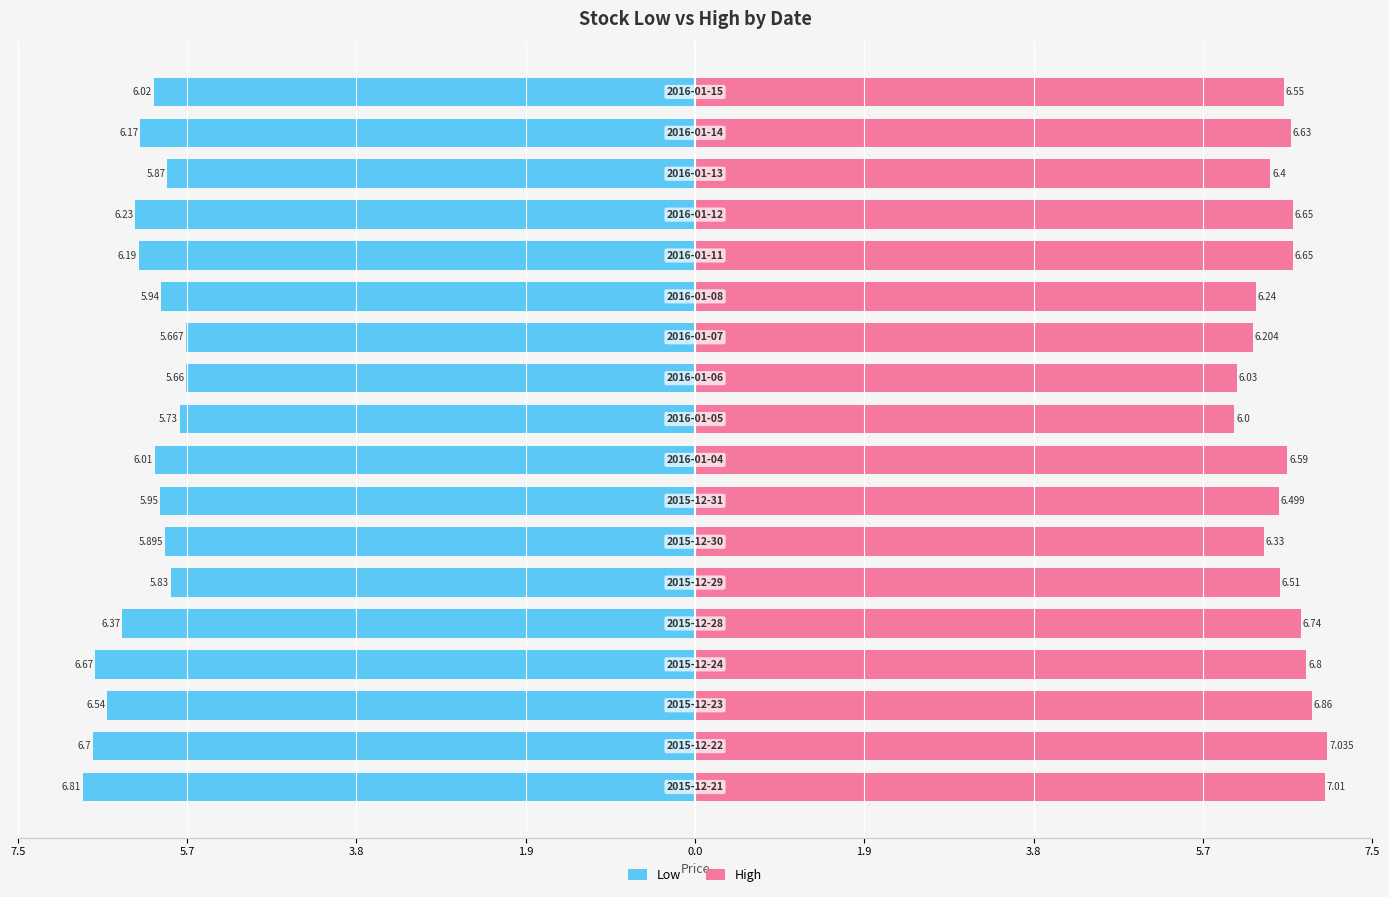

Which series has the largest total across all categories?

High